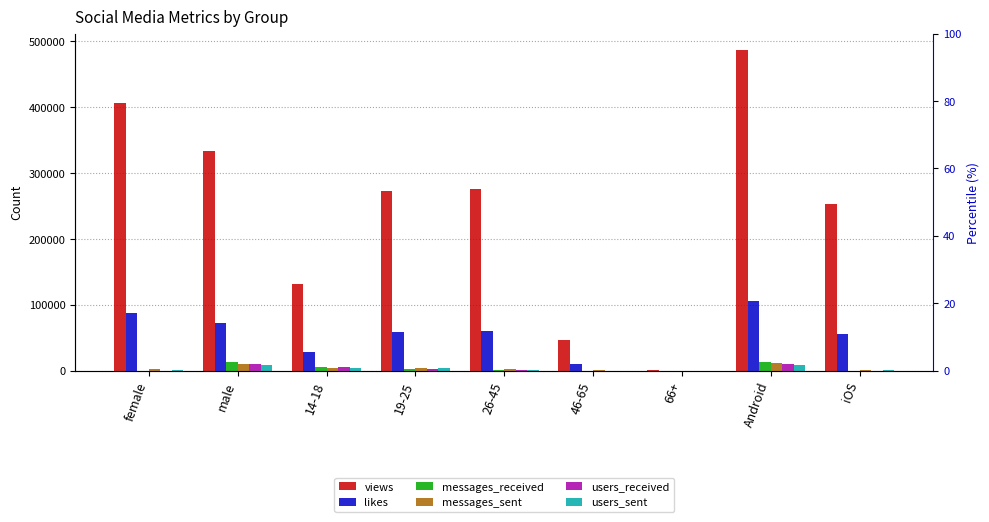

Is the value of likes at iOS greater than the value of users_received at male?

Yes